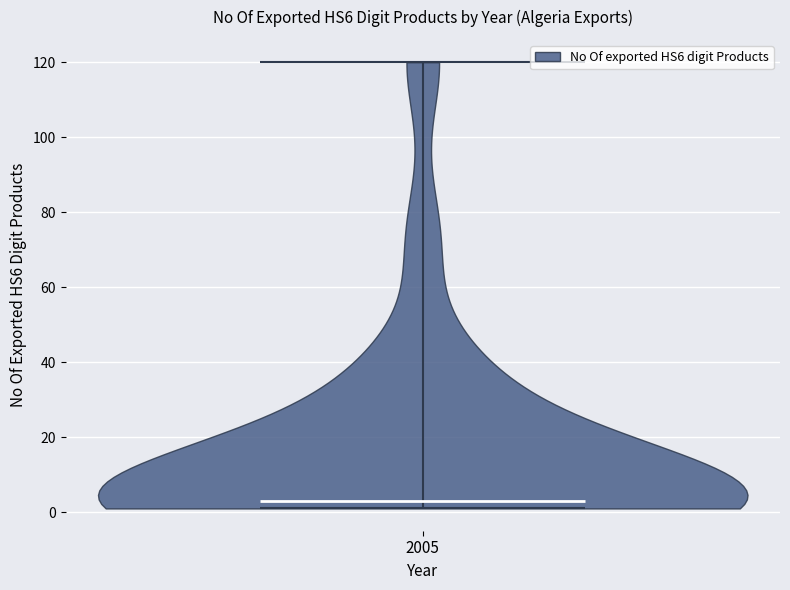

What is the lowest point the violin at x = 2005 reaches on the y-axis? The values are not printed on the chart, so give them approximately, as read against the axis.

2